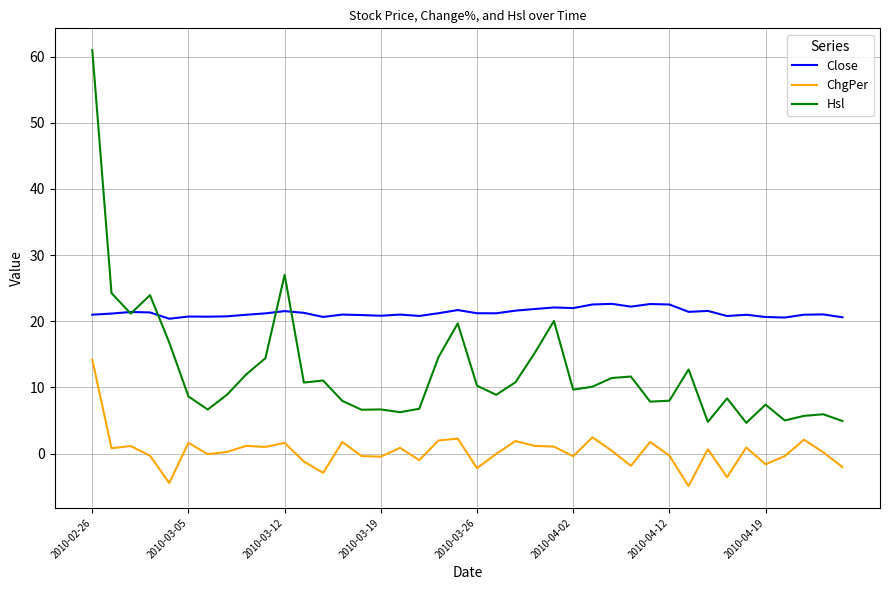

What is the maximum value for Close?

22.6